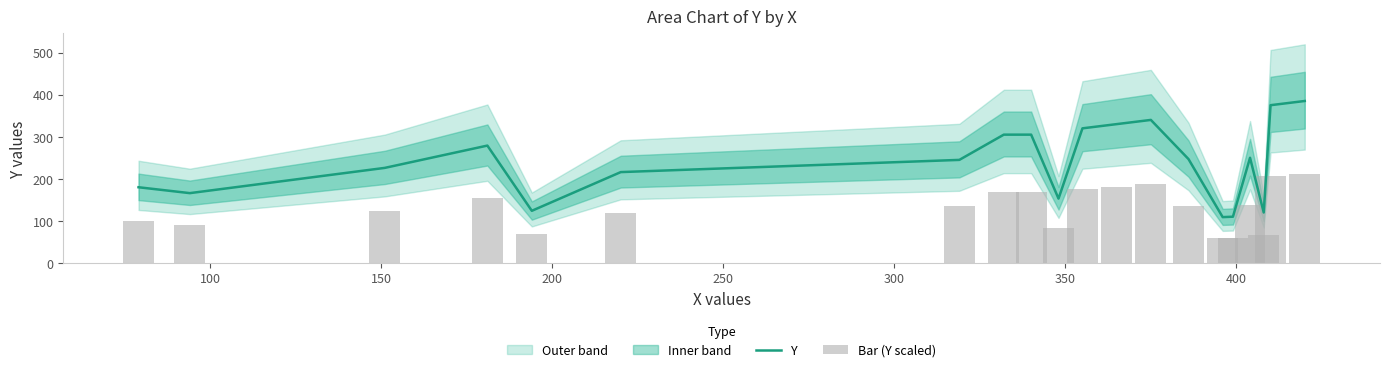

What is the average value of the Y series?

239